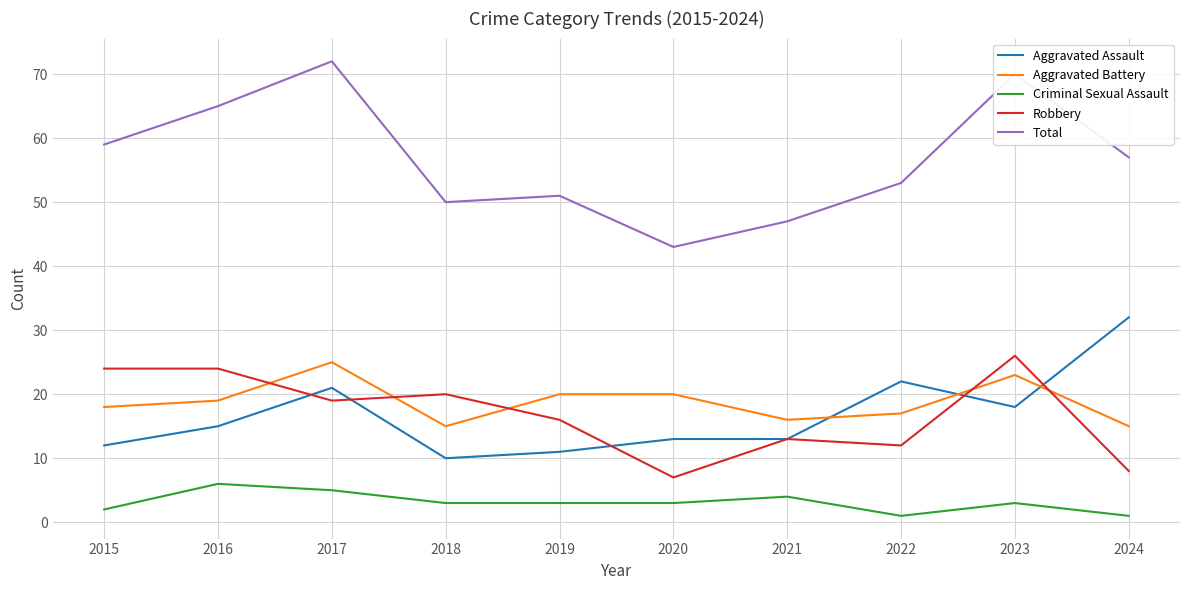

Reading right to left, transcribe all the data shown in this chart.

Aggravated Assault: 32	18	22	13	13	11	10	21	15	12
Aggravated Battery: 15	23	17	16	20	20	15	25	19	18
Criminal Sexual Assault: 1	3	1	4	3	3	3	5	6	2
Robbery: 8	26	12	13	7	16	20	19	24	24
Total: 57	70	53	47	43	51	50	72	65	59